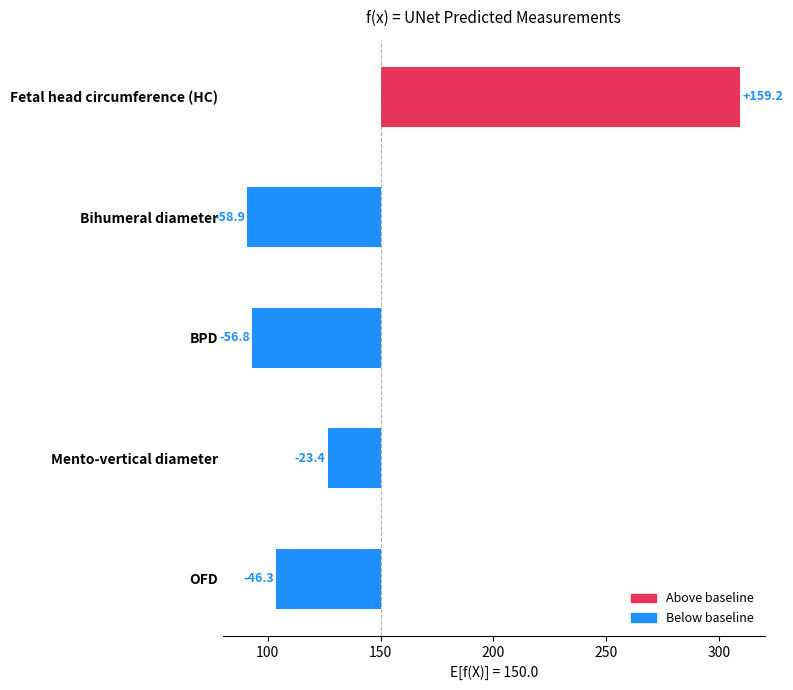

What is the label of the 5th bar from the left?

Fetal head circumference (HC)